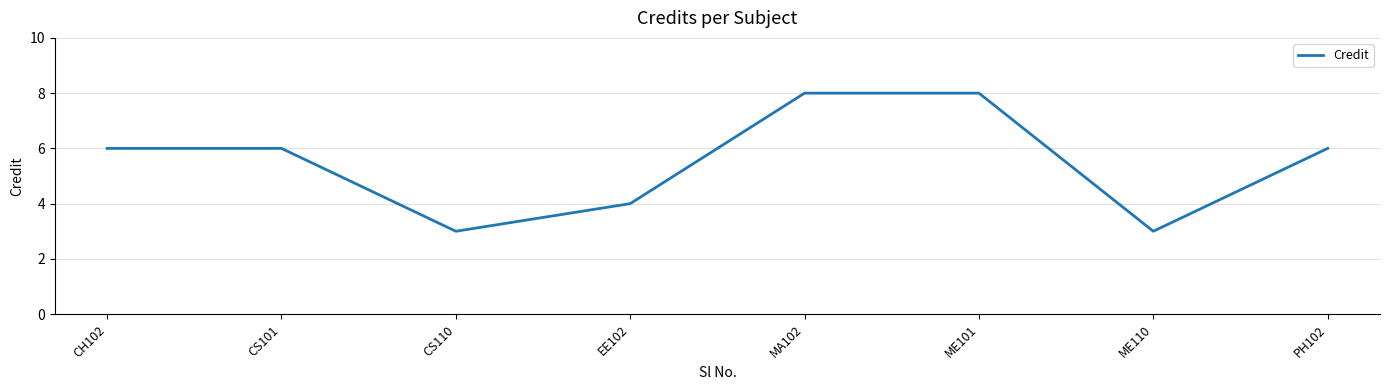

What is the minimum value shown in the chart?

3